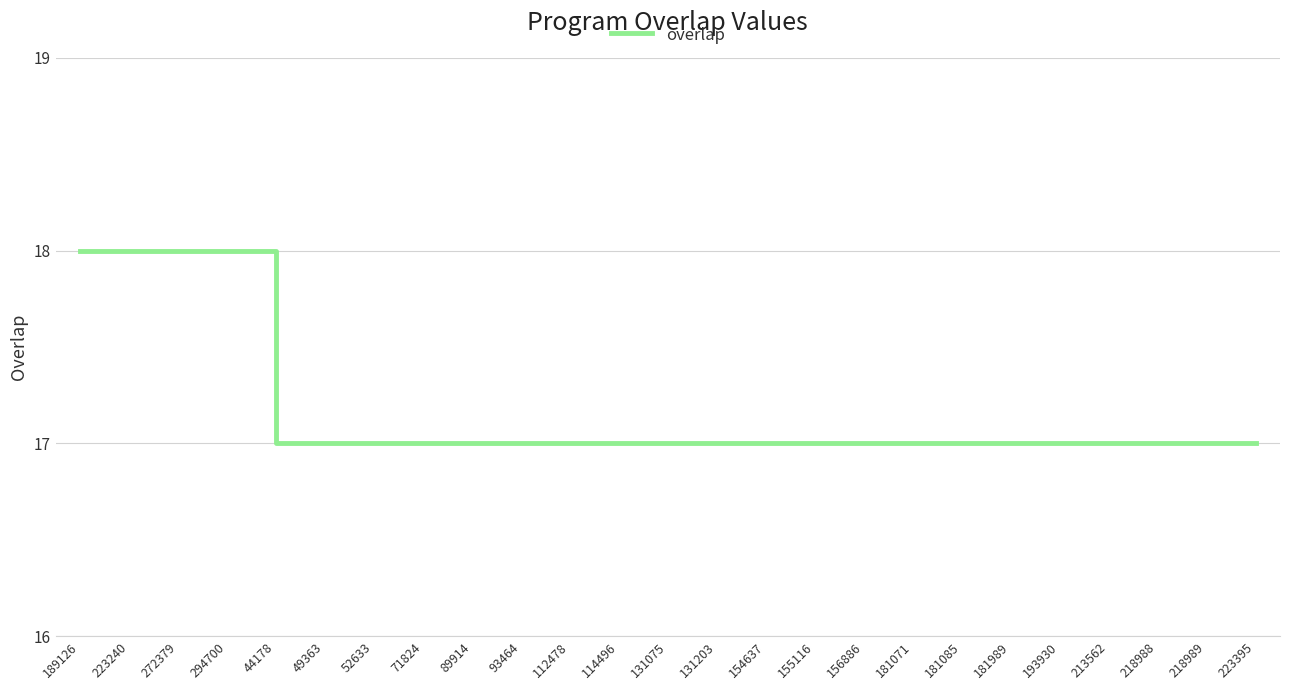

What position from the right is 223395?

1